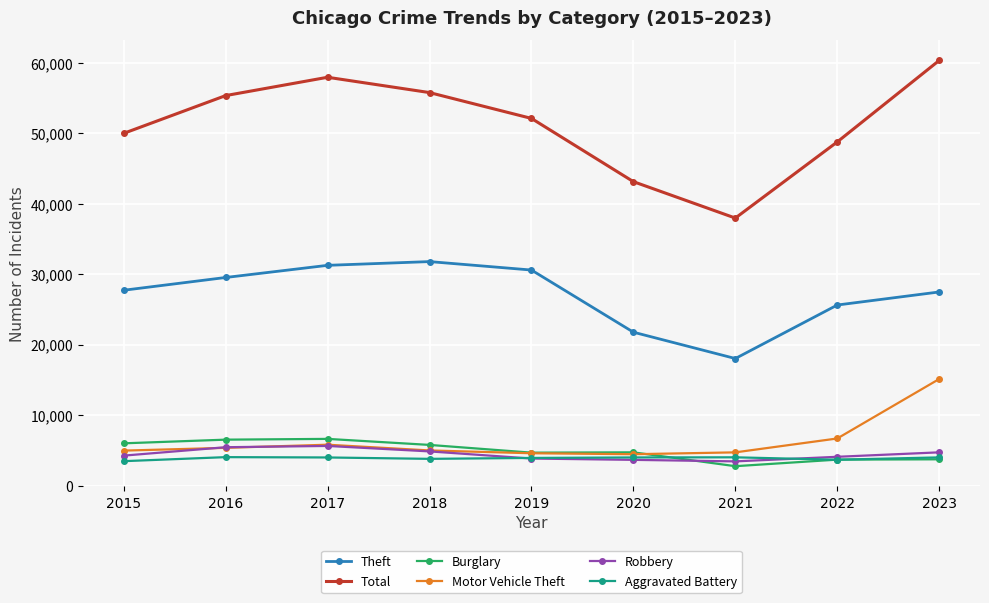

In Theft, how many points are higher than both neighbors (excluding endpoints)?

1